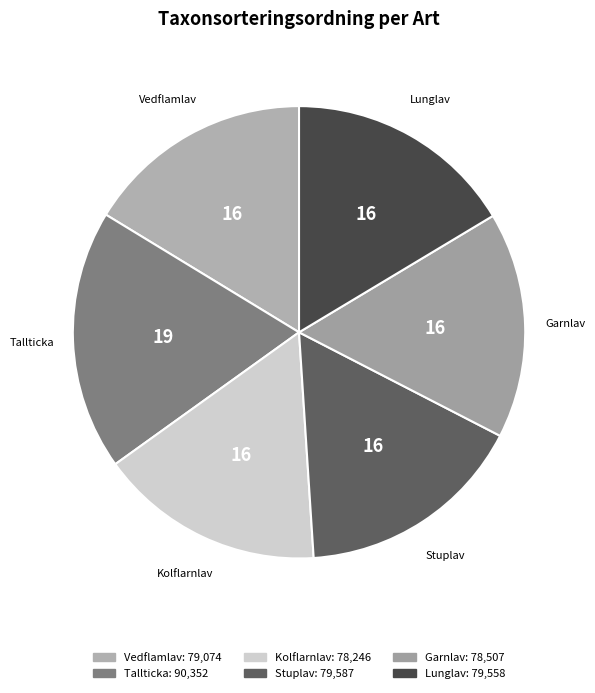

Combined, do Vedflamlav and Stuplav account for over 50%?

No